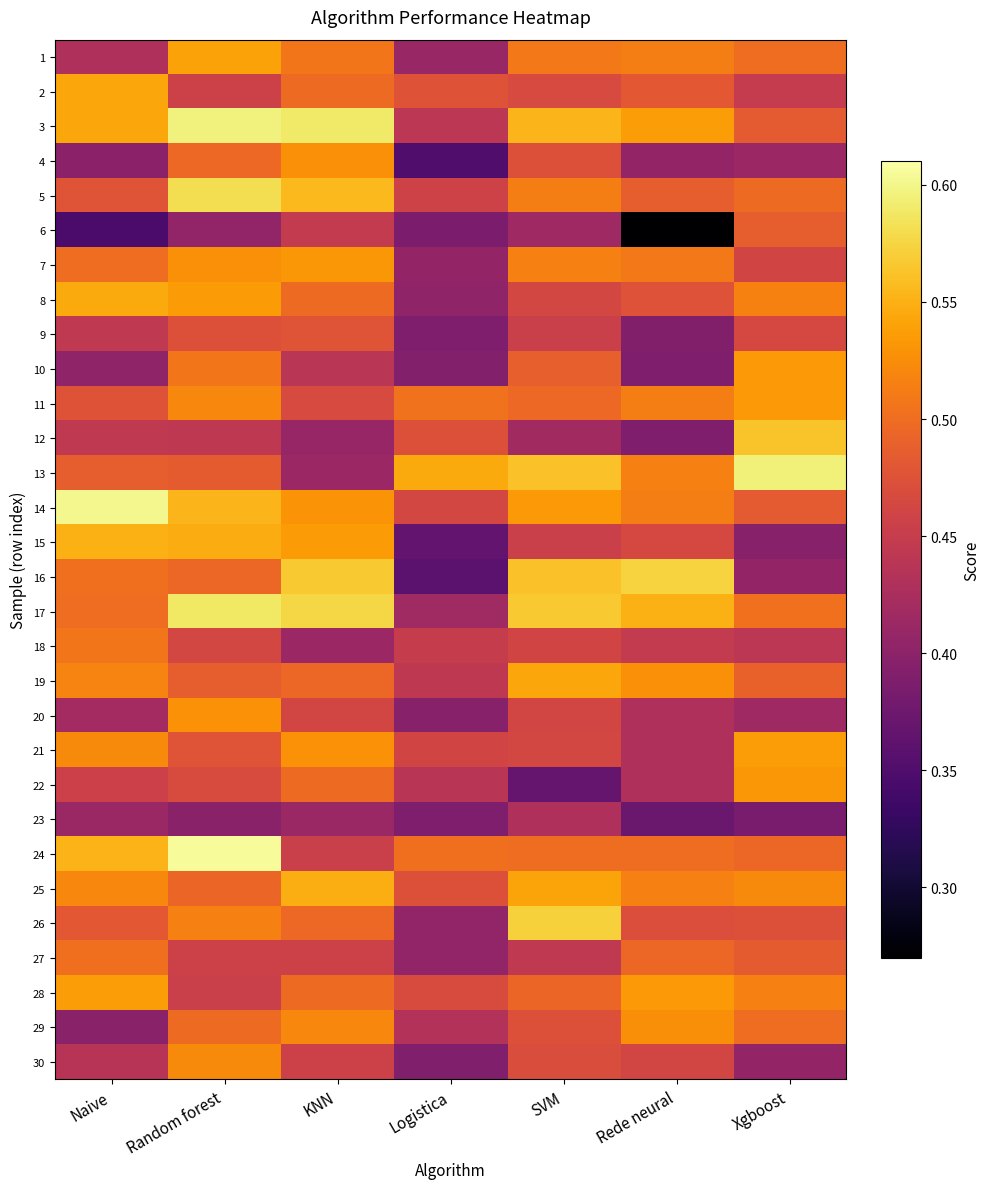

Rank the series by their maximum value, from highest to lowest.

24, 14, 3, 13, 17, 5, 16, 26, 12, 15, 25, 8, 2, 19, 1, 28, 21, 10, 11, 7, 22, 20, 4, 29, 30, 18, 27, 6, 9, 23